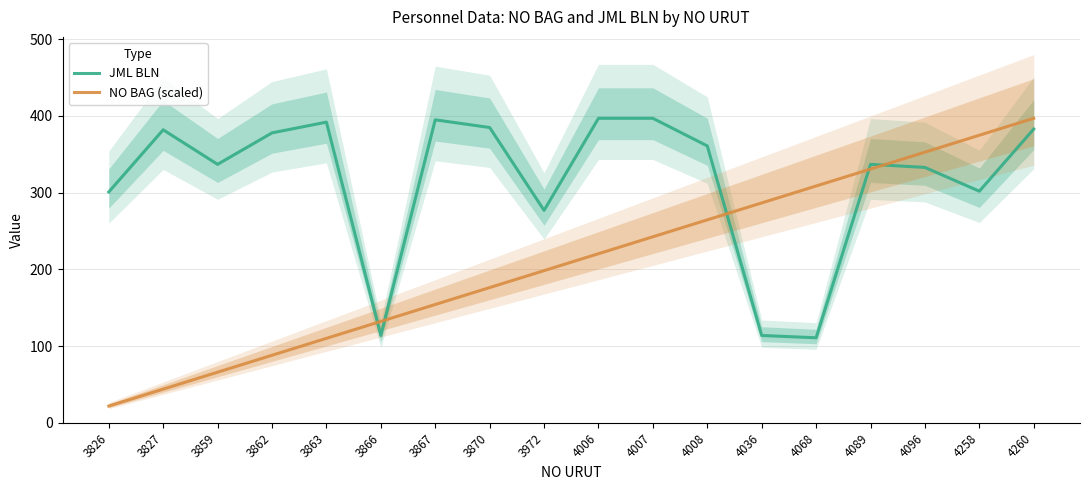

Reading left to right, transcribe all the data shown in this chart.

JML BLN: 3826=301.0	3827=382.0	3859=337.0	3862=378.0	3863=392.0	3866=114.0	3867=395.0	3870=385.0	3972=277.0	4006=397.0	4007=397.0	4008=361.0	4036=114.0	4068=111.0	4089=337.0	4096=333.0	4258=302.0	4260=383.0
NO BAG (scaled): 3826=22.1	3827=44.1	3859=66.2	3862=88.2	3863=110.3	3866=132.3	3867=154.4	3870=176.4	3972=198.5	4006=220.6	4007=242.6	4008=264.7	4036=286.7	4068=308.8	4089=330.8	4096=352.9	4258=374.9	4260=397.0